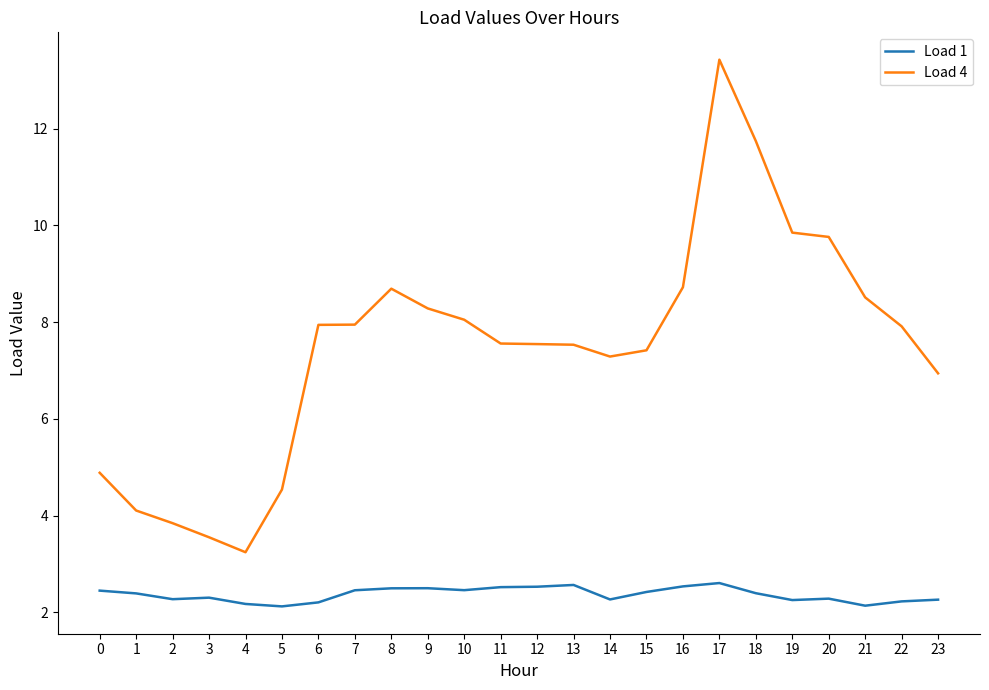

True or false: Load 4 and Load 1 cross at least once.

False